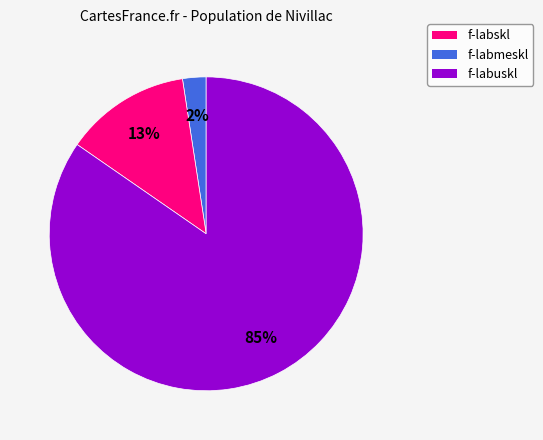

Is it true that f-labuskl is 85% of the pie?

True